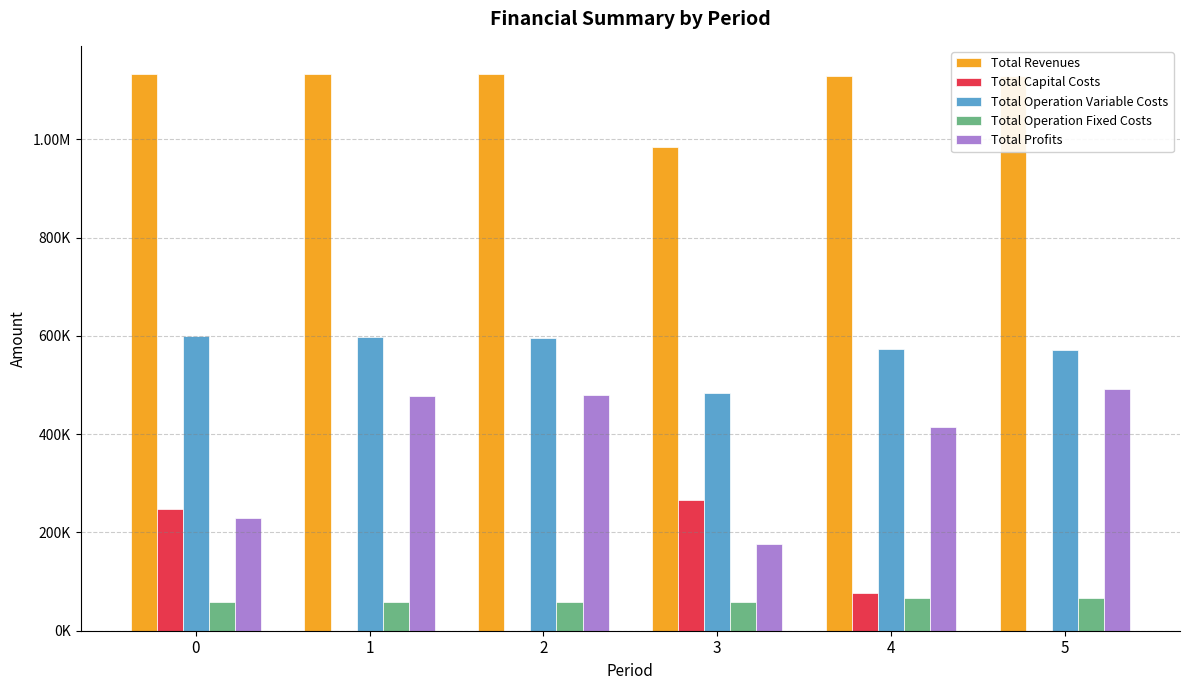

What are all the series names shown in the legend?

Total Revenues, Total Capital Costs, Total Operation Variable Costs, Total Operation Fixed Costs, Total Profits